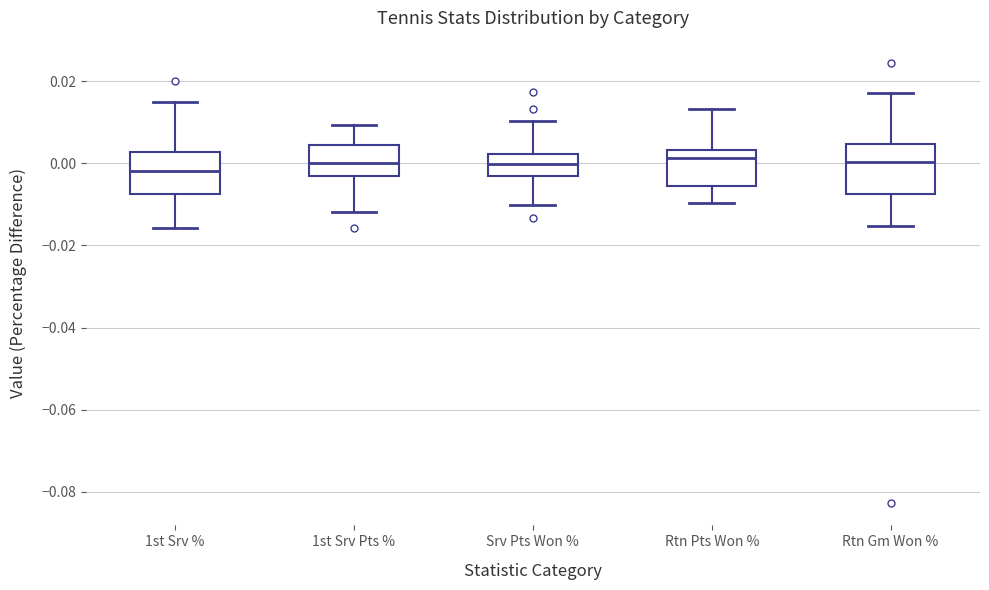

Reading left to right, read every box against the y-axis: the position of its median line, the range the box covers, and the ends of its whiskers. The values are not printed on the chart, so give them approximately, as read against the axis.

1st Srv %: median -0.002, box -0.008 to 0.002, whiskers -0.016 to 0.014
1st Srv Pts %: median 0.000, box -0.004 to 0.004, whiskers -0.012 to 0.010
Srv Pts Won %: median 0.000, box -0.004 to 0.002, whiskers -0.010 to 0.010
Rtn Pts Won %: median 0.002, box -0.006 to 0.004, whiskers -0.010 to 0.014
Rtn Gm Won %: median 0.000, box -0.008 to 0.004, whiskers -0.016 to 0.018